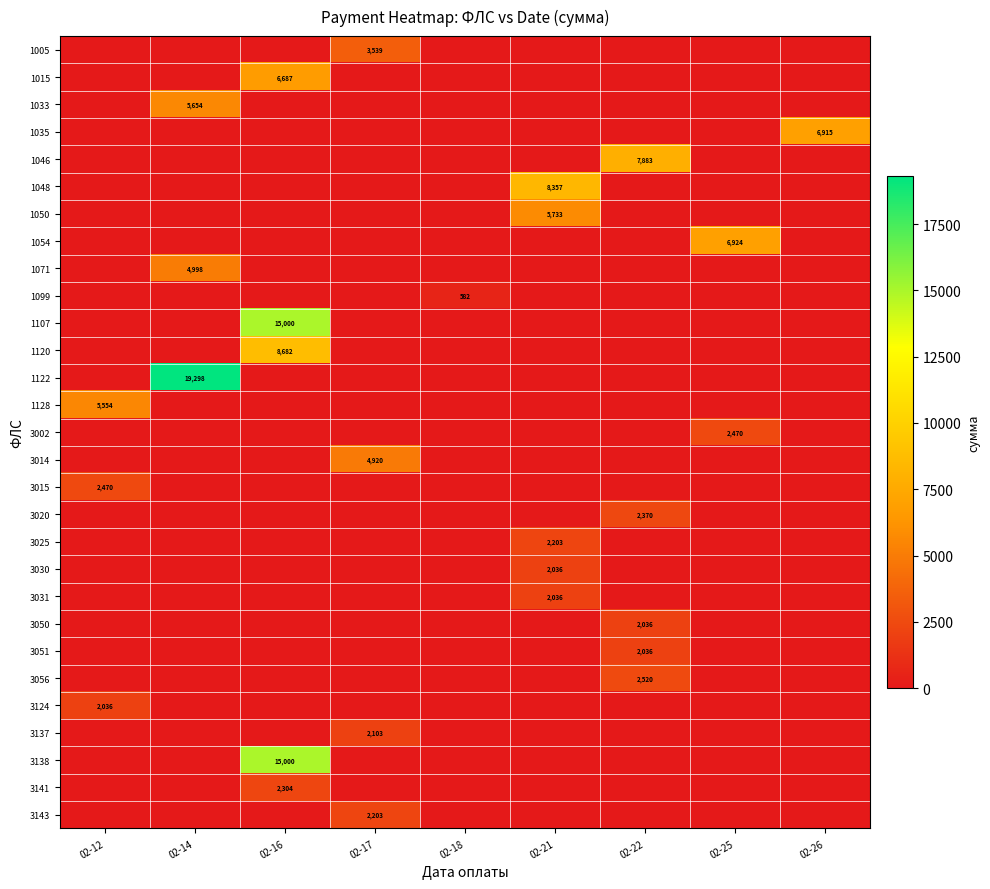

Rank the categories by 3051 value from highest to lowest.

02-22, 02-12, 02-14, 02-16, 02-17, 02-18, 02-21, 02-25, 02-26